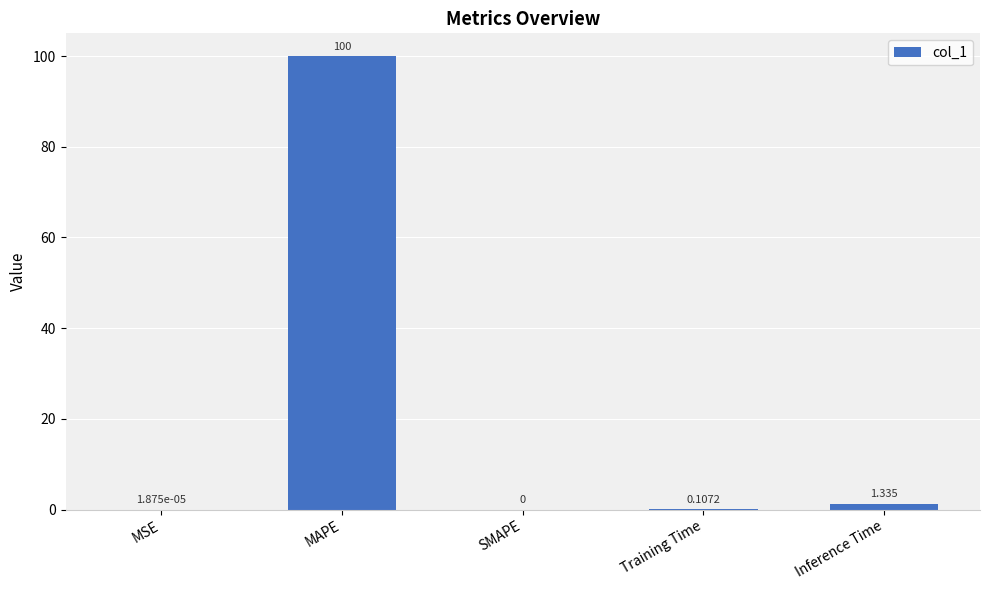

Count the number of data series in this chart.

1